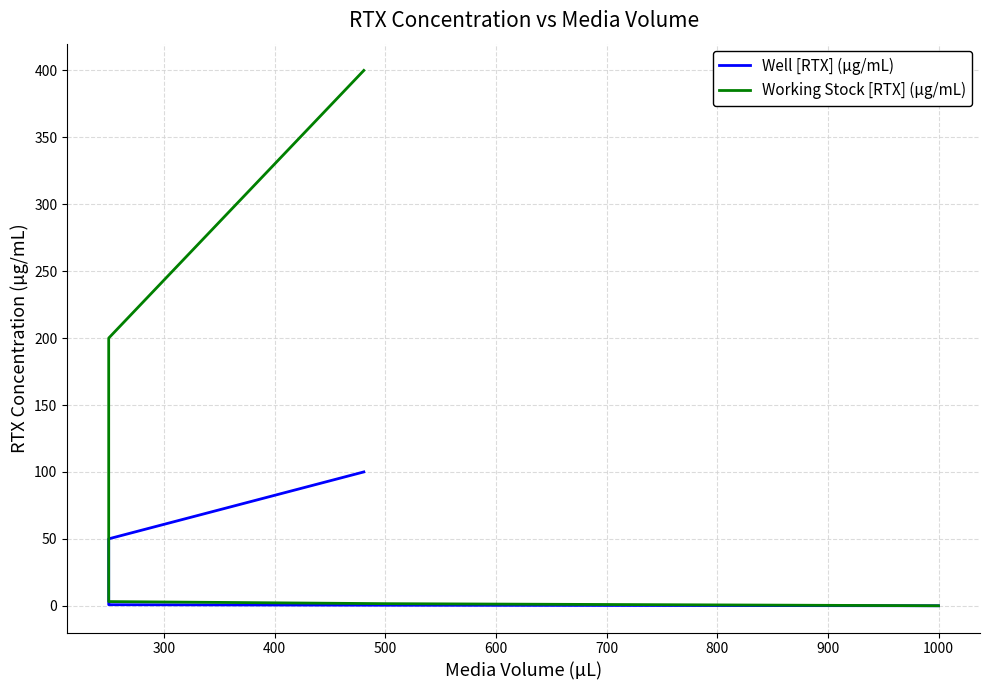

True or false: Well [RTX] (µg/mL) has more than 1 interior local peaks.

False